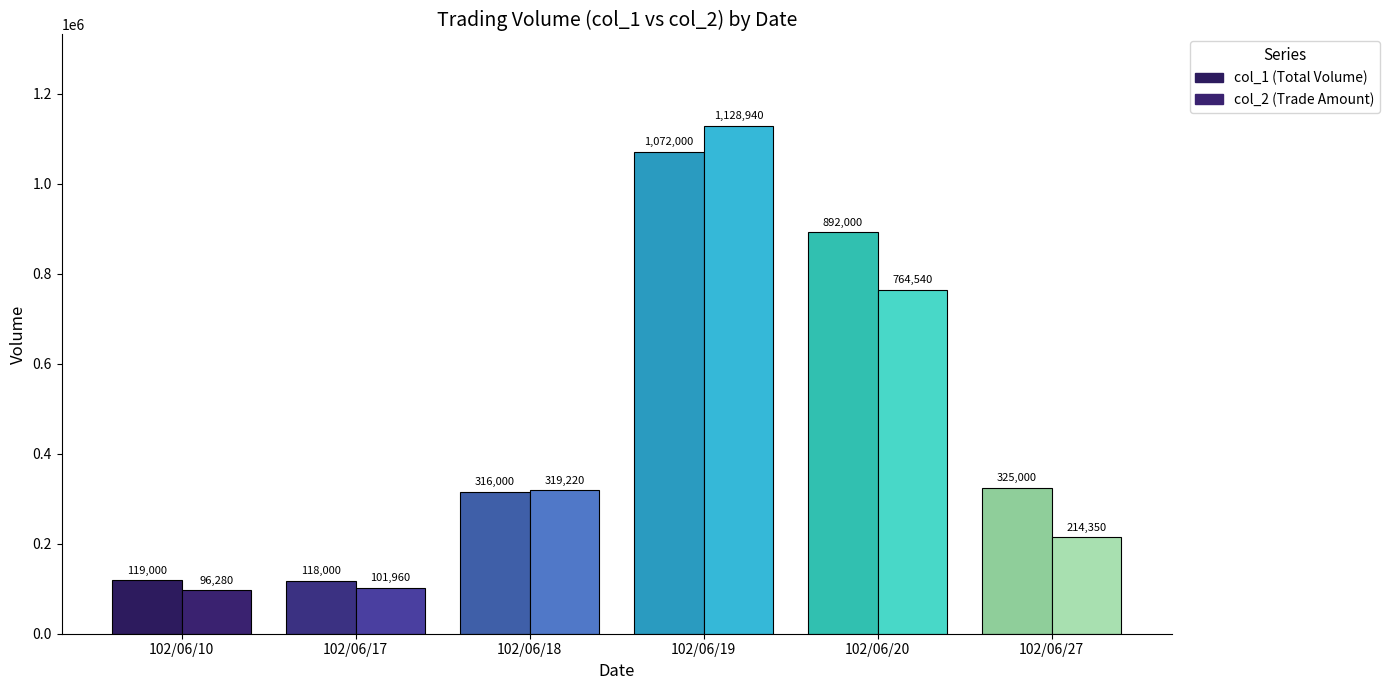

What are all the series names shown in the legend?

col_1, col_2